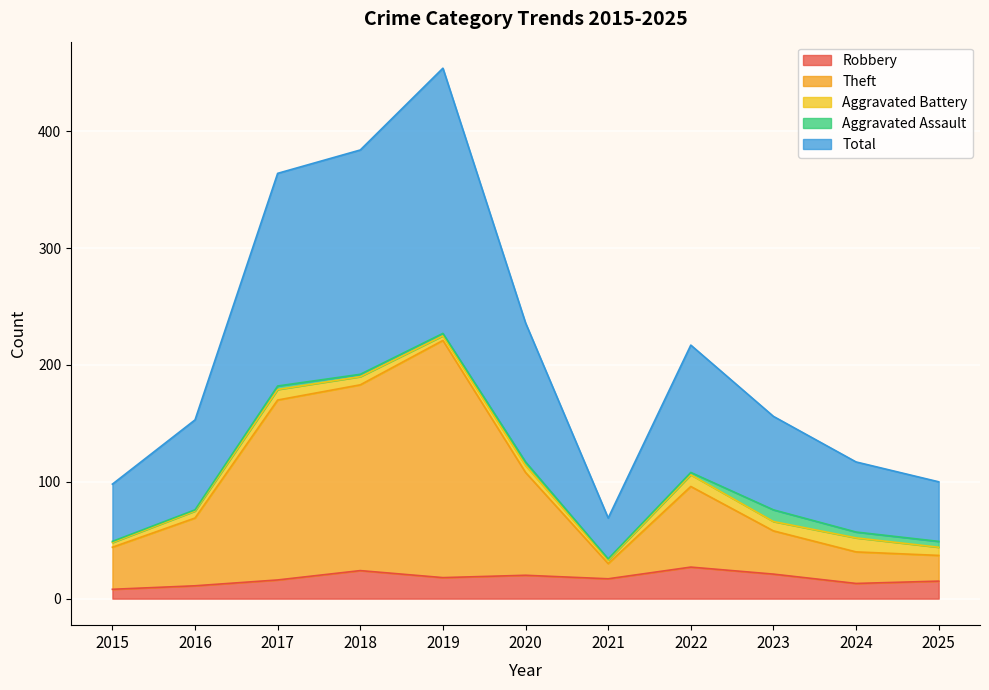

True or false: Robbery has a value of 24 at 2018.

True